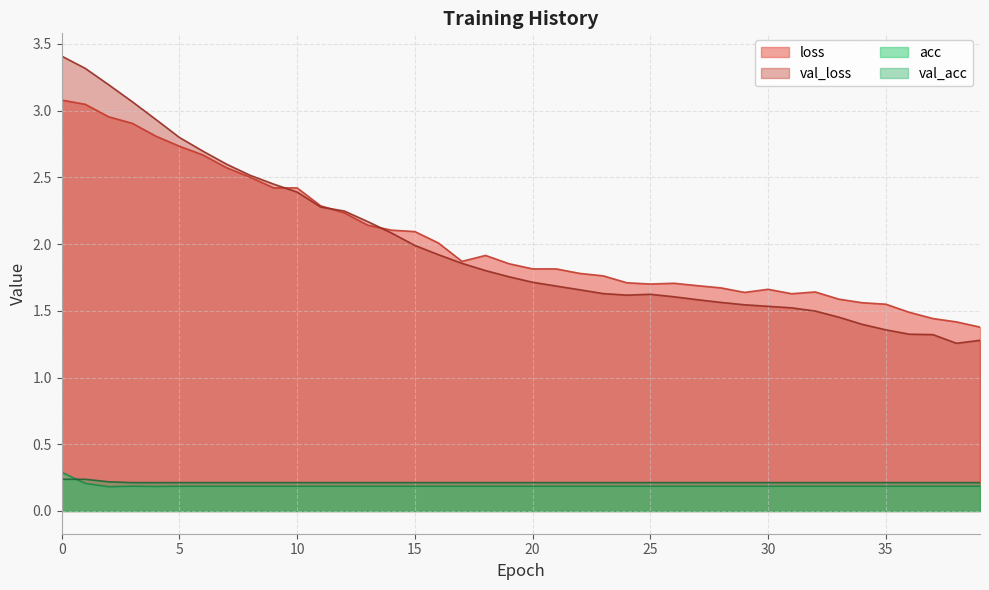

The val_loss series shows 2.7 at 26. True or false?

False